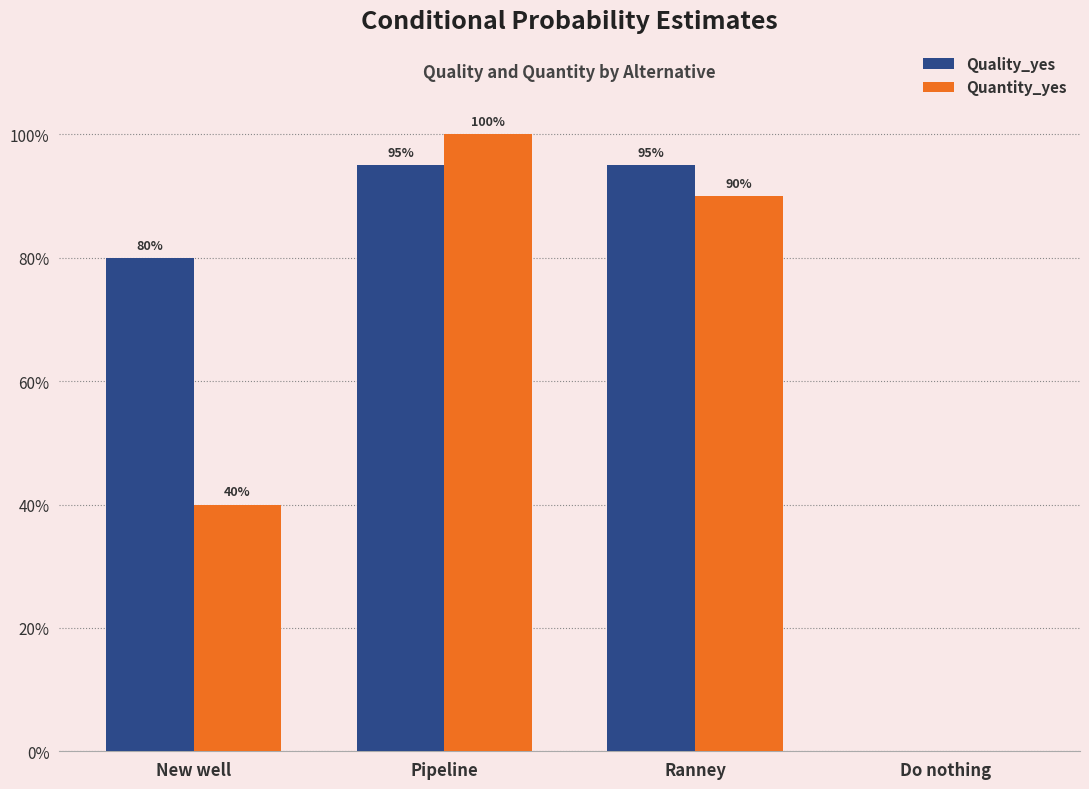

What position from the right is Ranney?

2